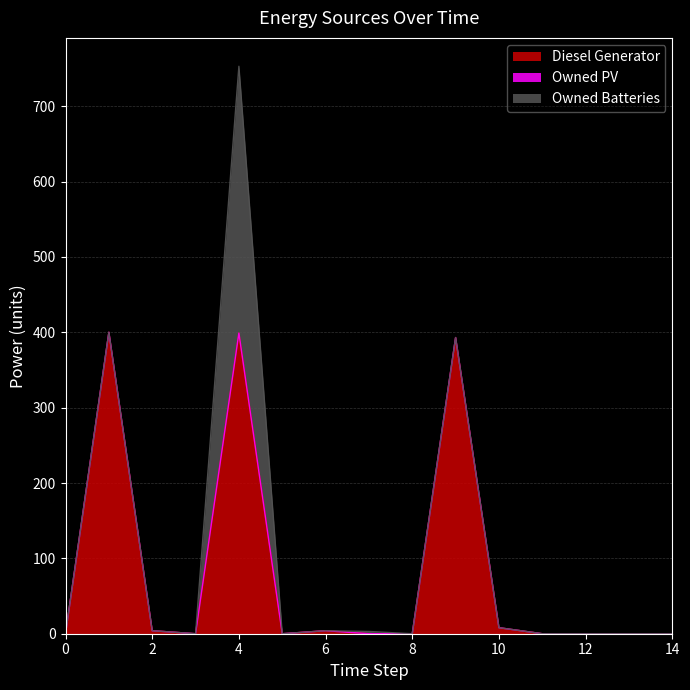

At which category is the sum across all series the highest?

4